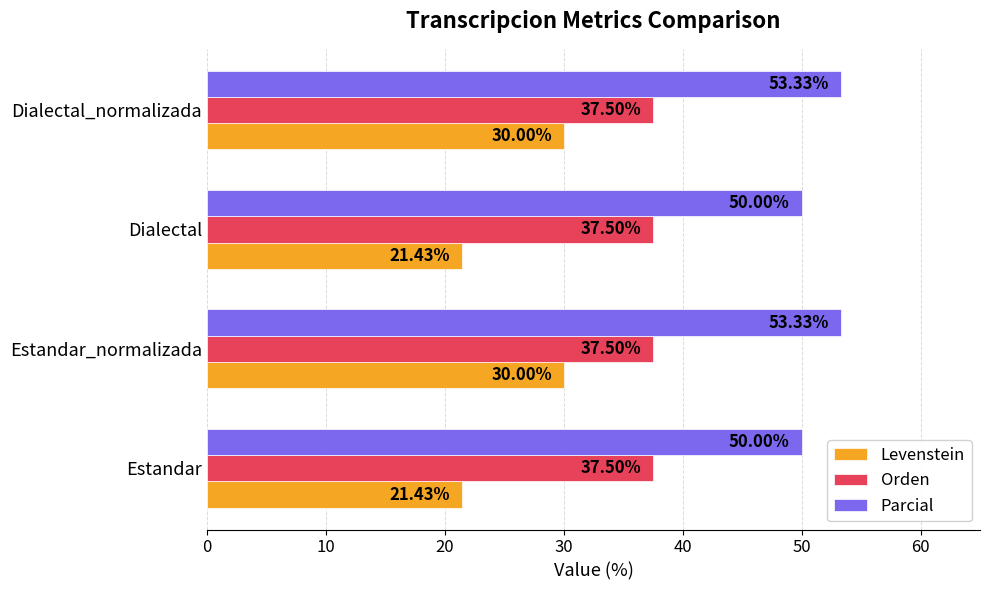

How many series are shown in this chart?

3